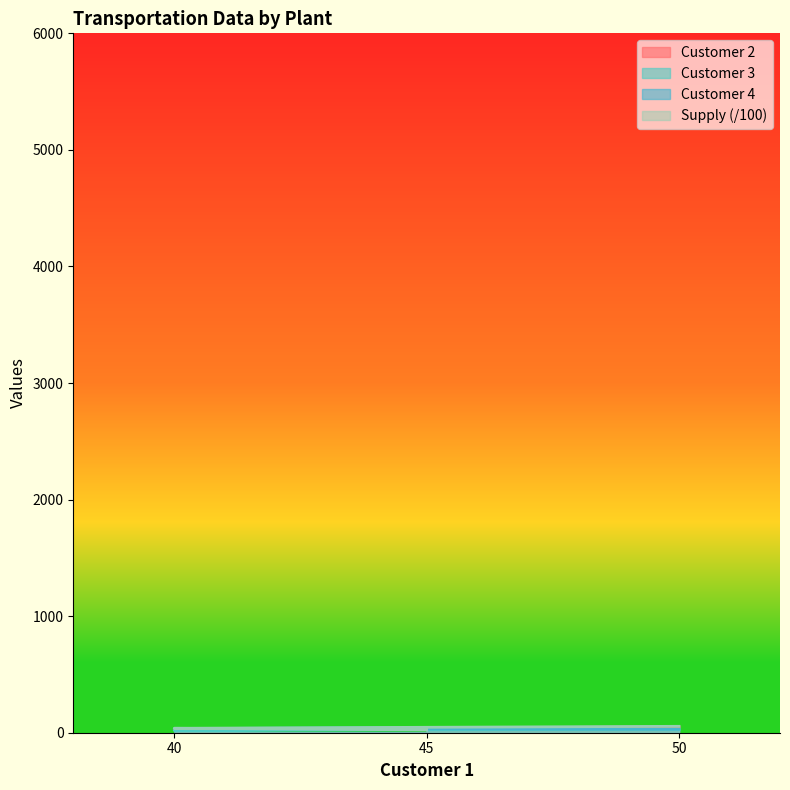

What is the difference between the maximum and minimum values in the Customer 4 series?

15